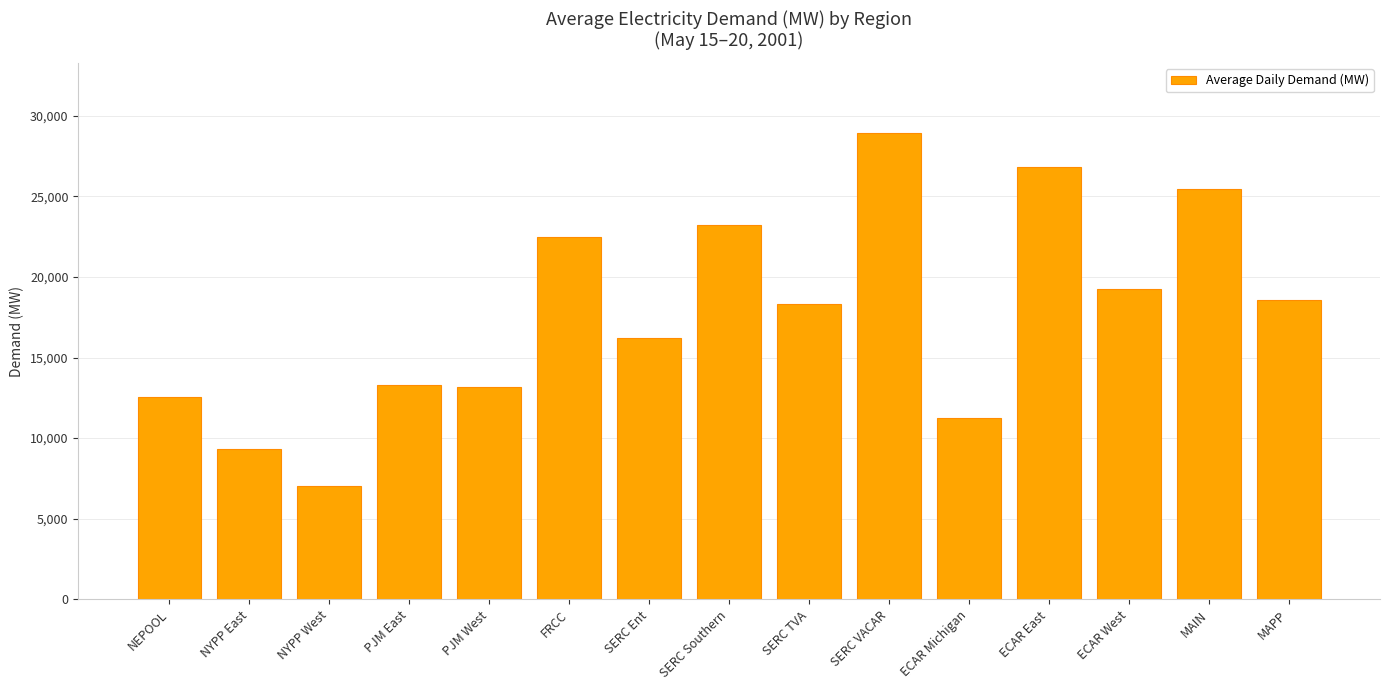

What is the maximum value shown in the chart?

28931.6